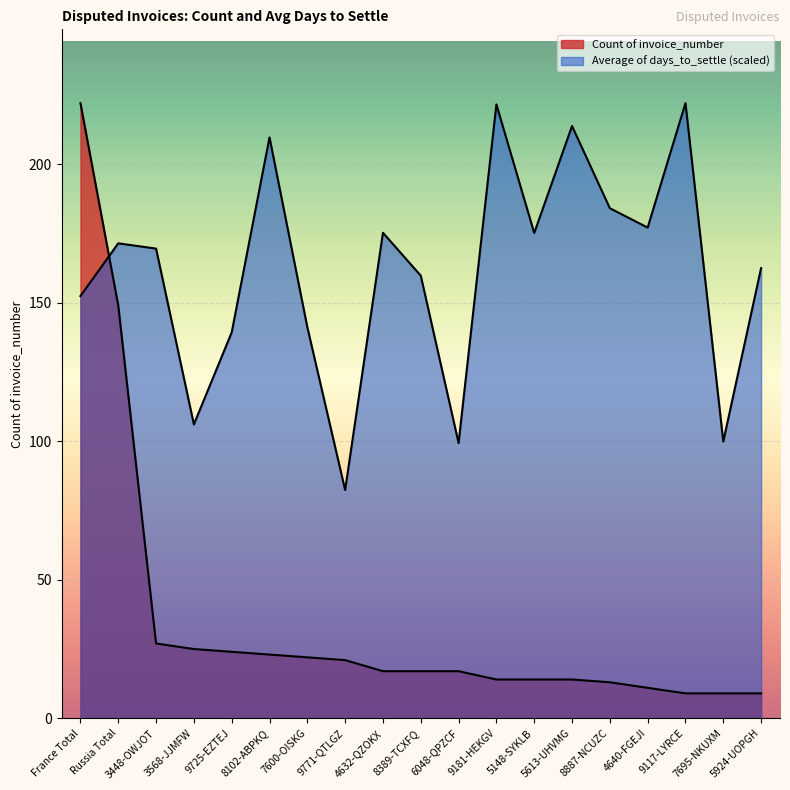

Between which two adjacent categories do Count of invoice_number and Average of days_to_settle first intersect?

France Total and Russia Total